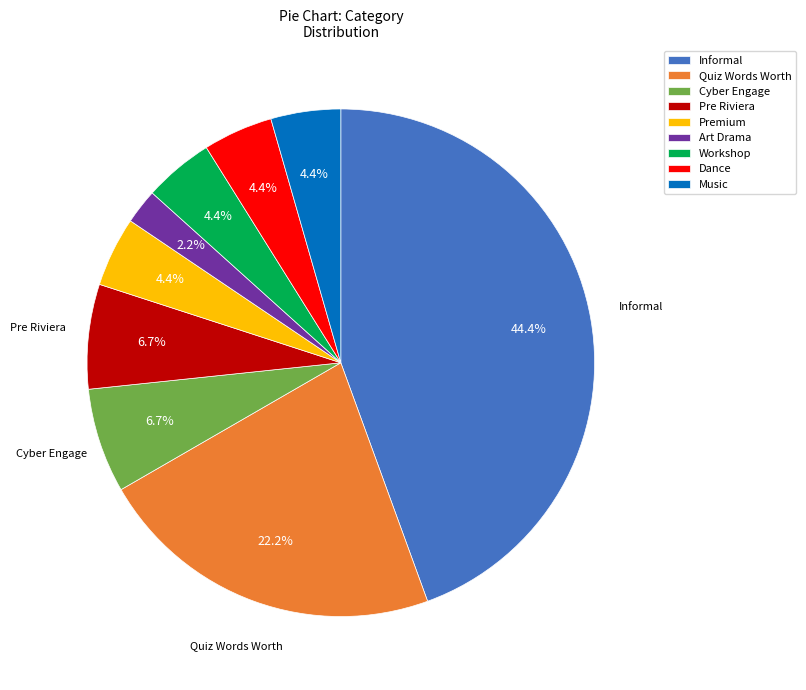

Does Music account for over 50% of the chart?

No